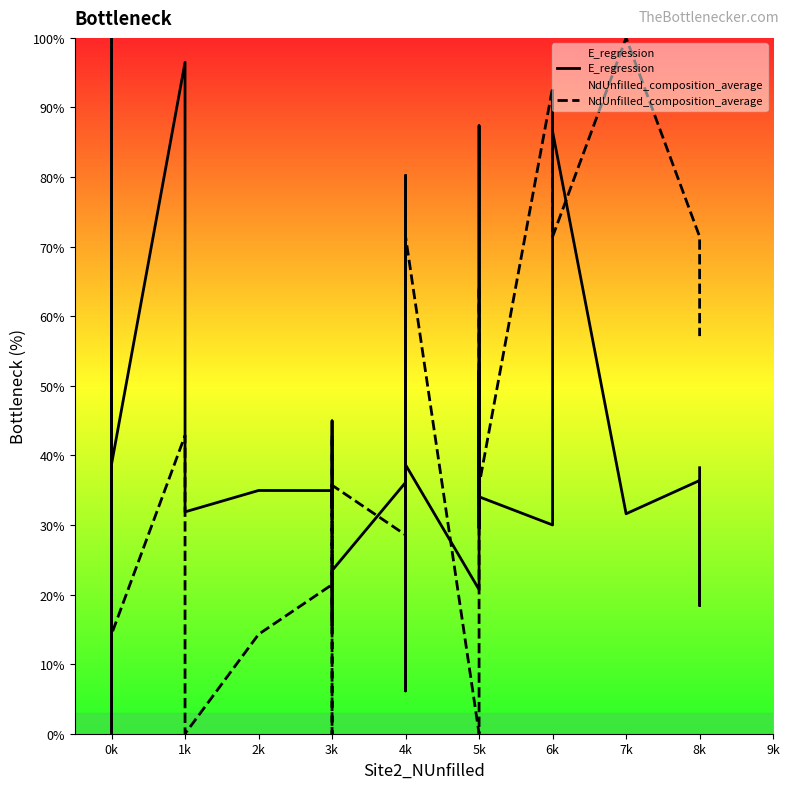

What is the maximum value for NdUnfilled_composition_average?

100.0